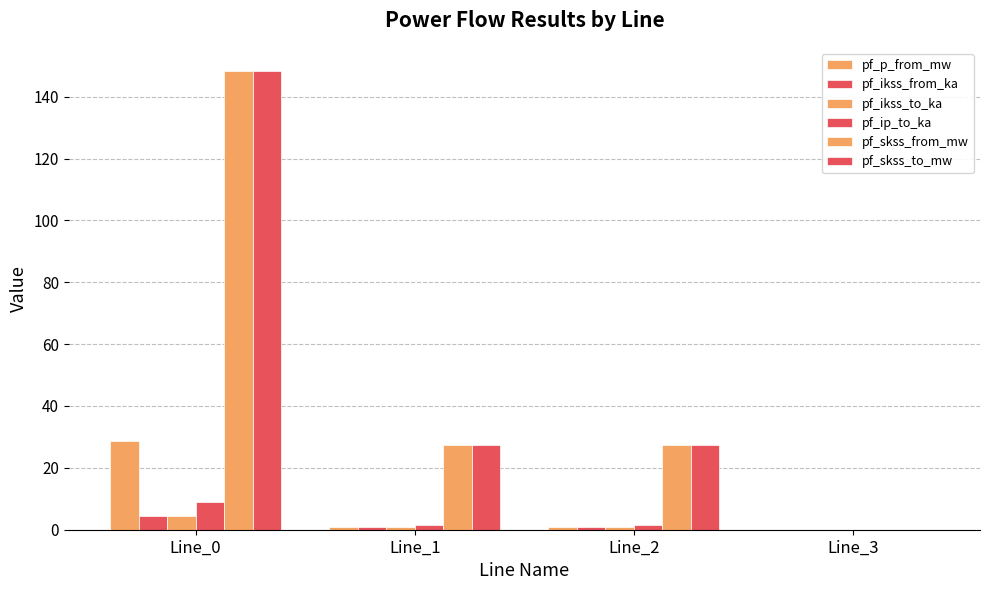

The value of pf_ikss_to_ka at Line_2 is 0.8. True or false?

True